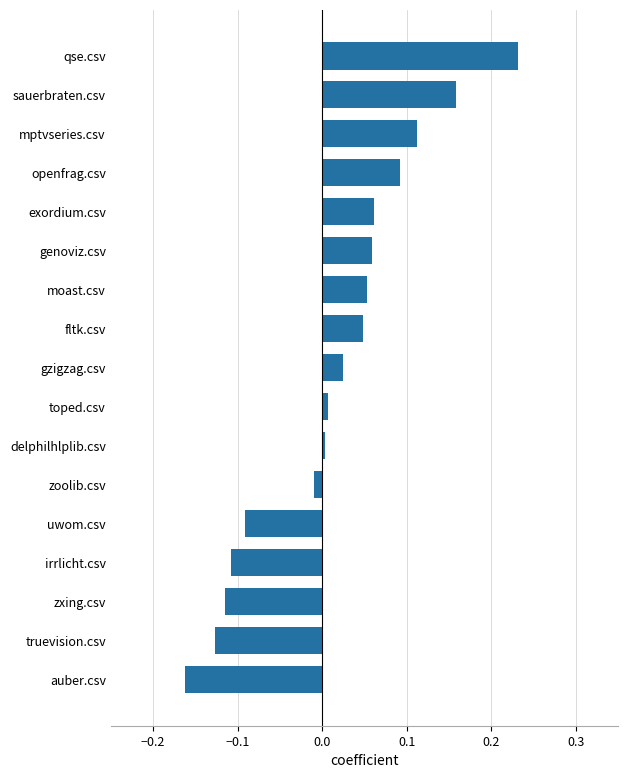

Which has a higher value, sauerbraten.csv or exordium.csv?

sauerbraten.csv